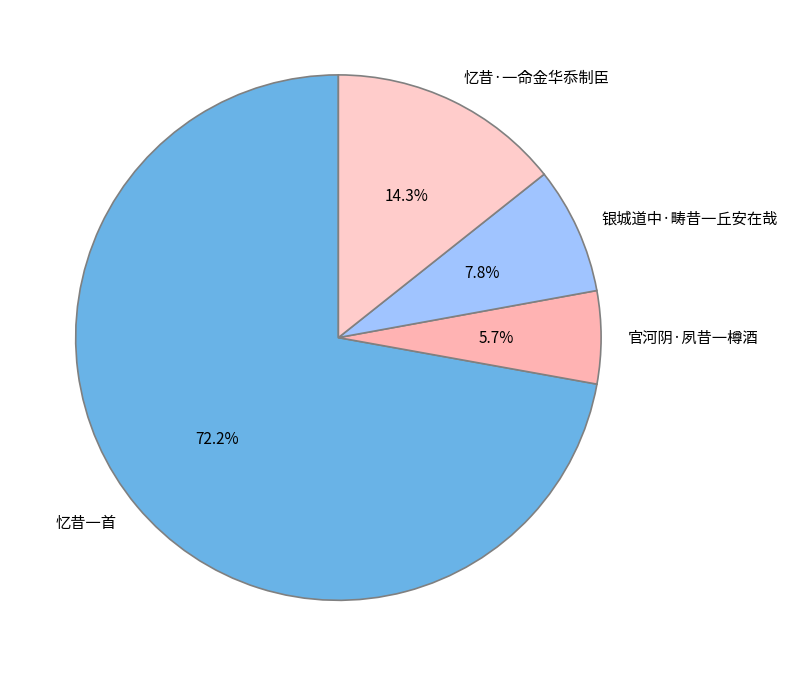

To the nearest percent, what is the average slice percentage?

25%